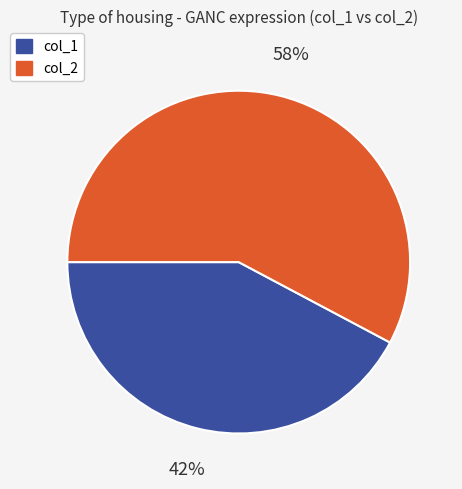

Does any single category account for the majority?

Yes